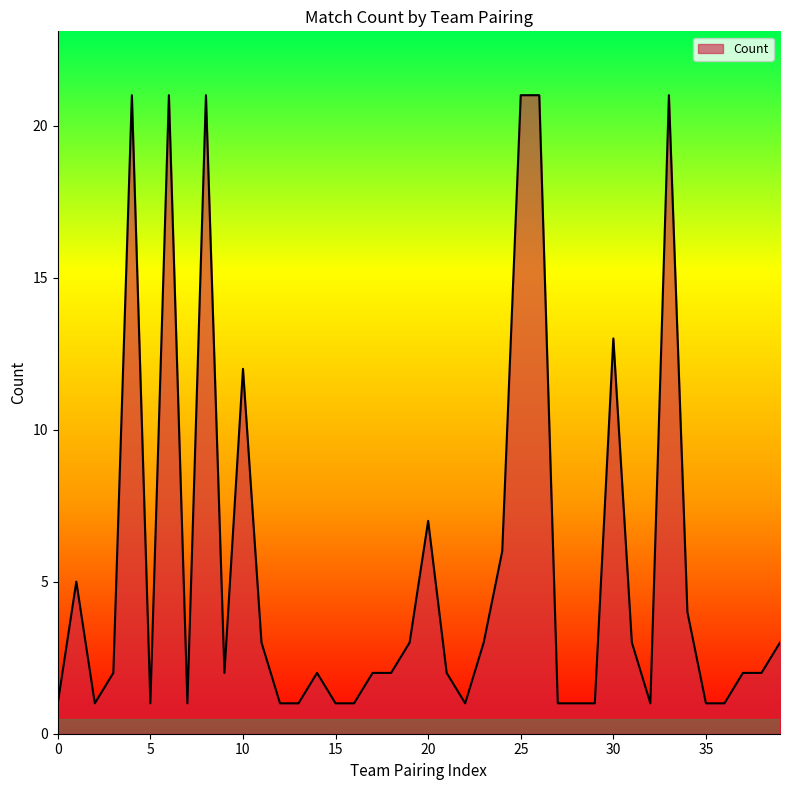

What is the greatest value displayed?

21